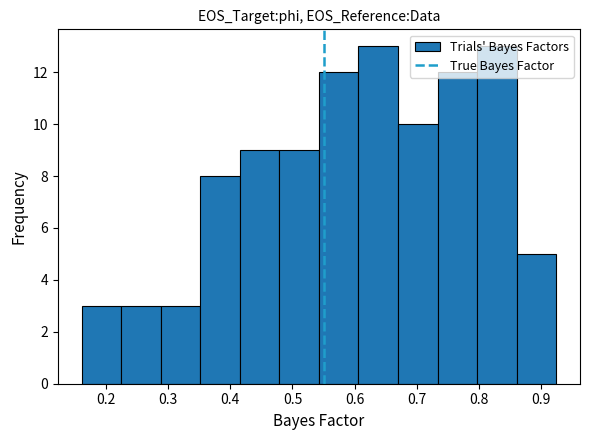

Reading left to right, transcribe this chart: for each bar, give the range it covers on the x-axis and its height. Neither the bar edges nor the heights are printed on the chart, so give them approximately, as read against the axes.

0.16 to 0.22: 3
0.22 to 0.29: 3
0.29 to 0.35: 3
0.35 to 0.42: 8
0.42 to 0.48: 9
0.48 to 0.54: 9
0.54 to 0.61: 12
0.61 to 0.67: 13
0.67 to 0.73: 10
0.73 to 0.80: 12
0.80 to 0.86: 13
0.86 to 0.92: 5